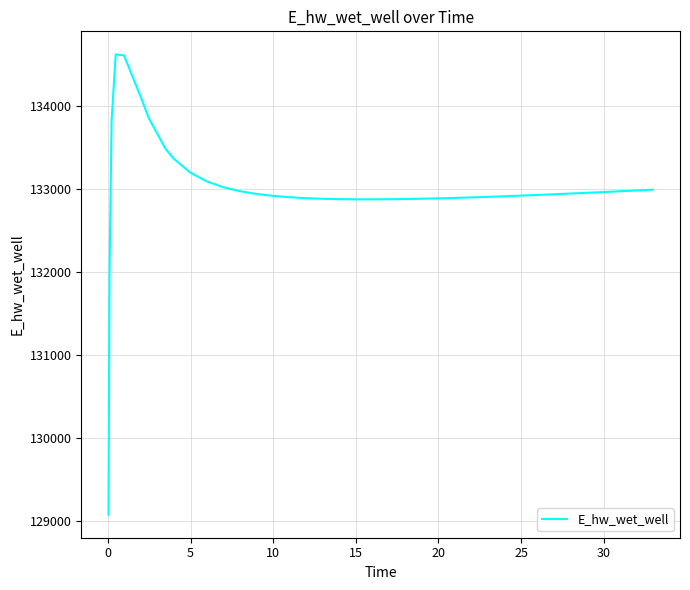

What is the minimum value shown in the chart?

129070.3